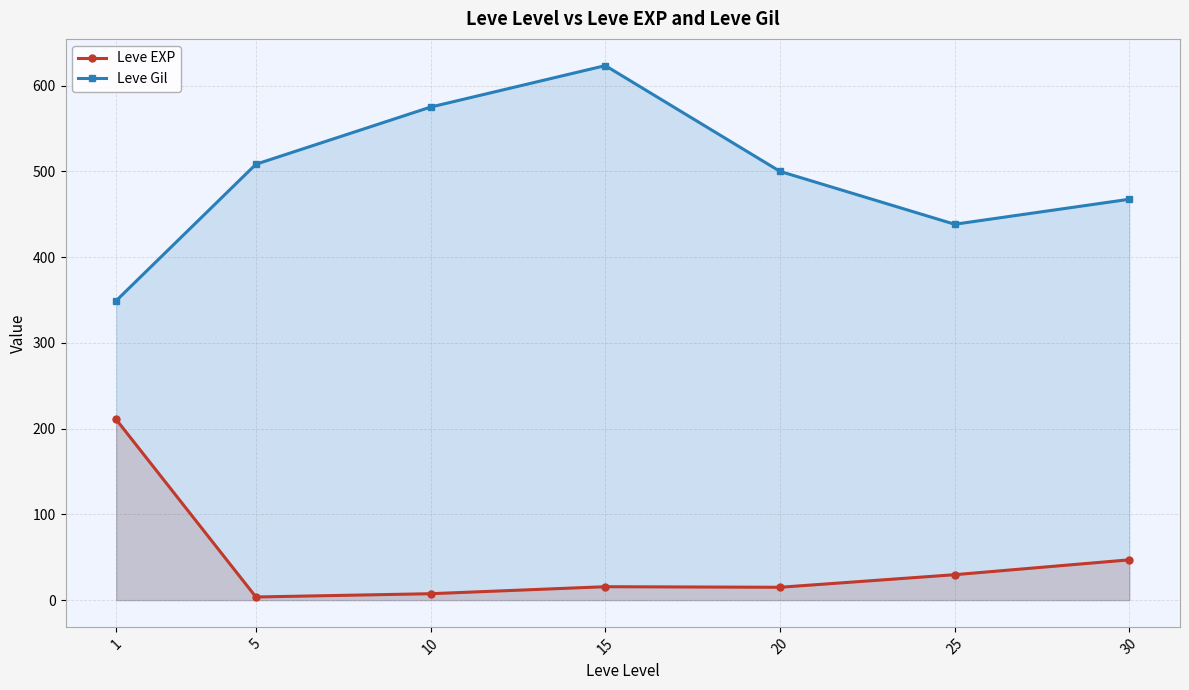

Reading left to right, transcribe all the data shown in this chart.

Leve EXP: 210.7	3.7	7.5	15.7	15.0	29.7	47.0
Leve Gil: 349.2	508.3	575.0	623.3	500.0	438.3	467.5